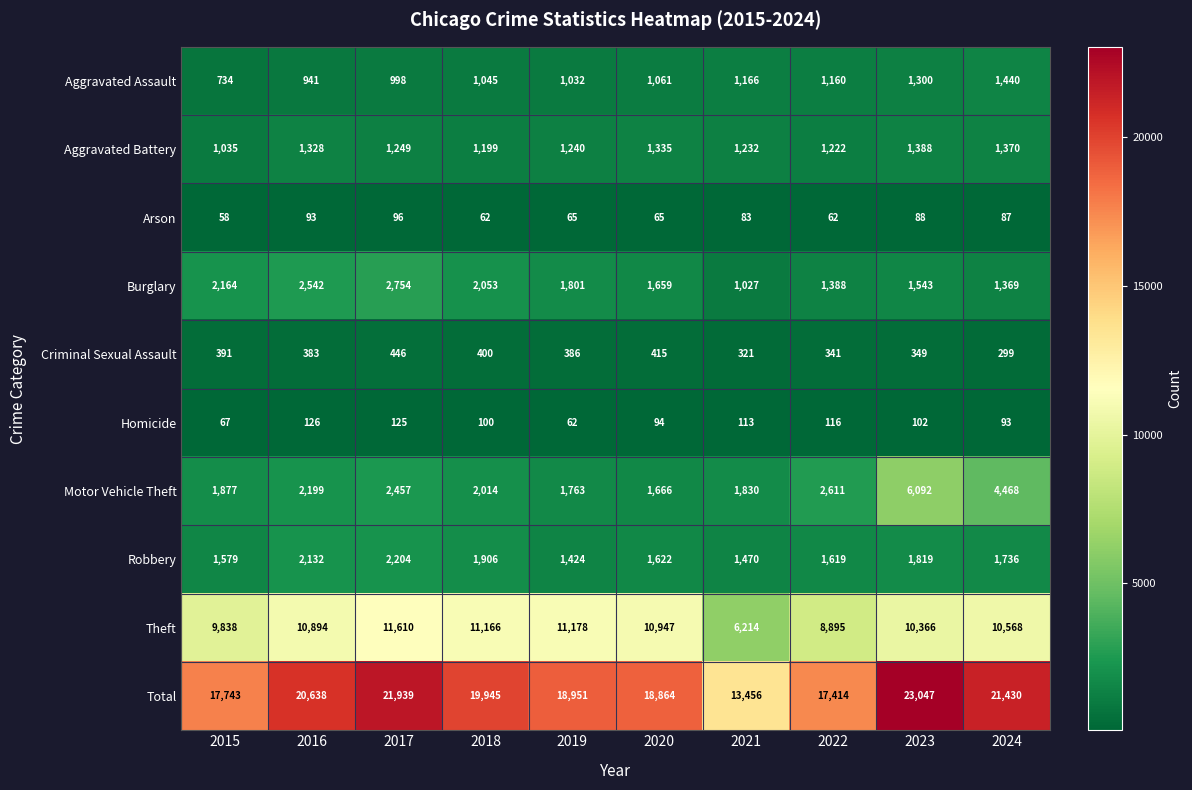

How many data points does each series have?

10